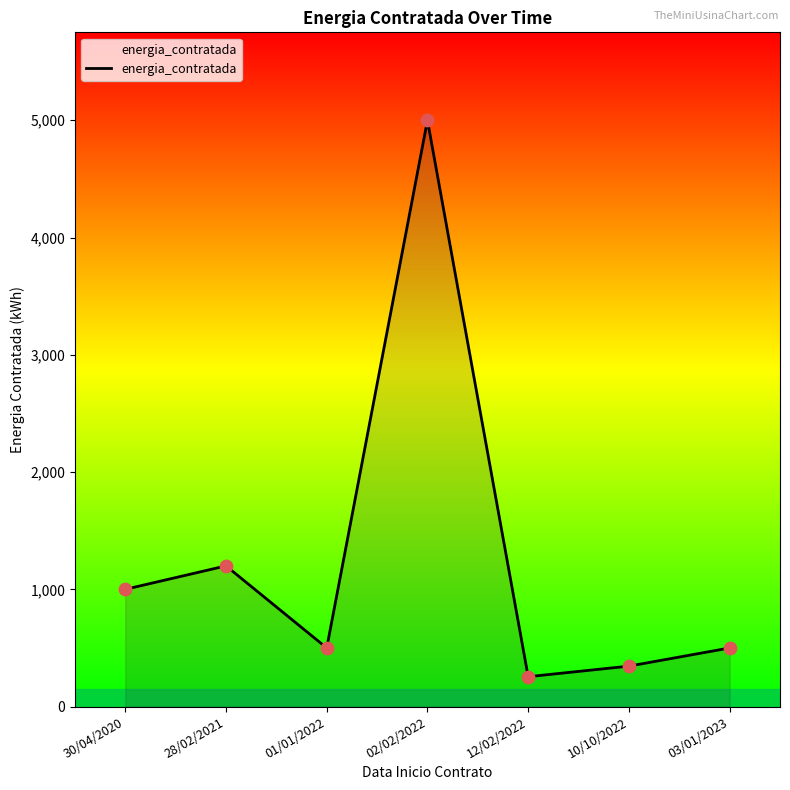

What is the change in value from 02/02/2022 to 12/02/2022?

-4745